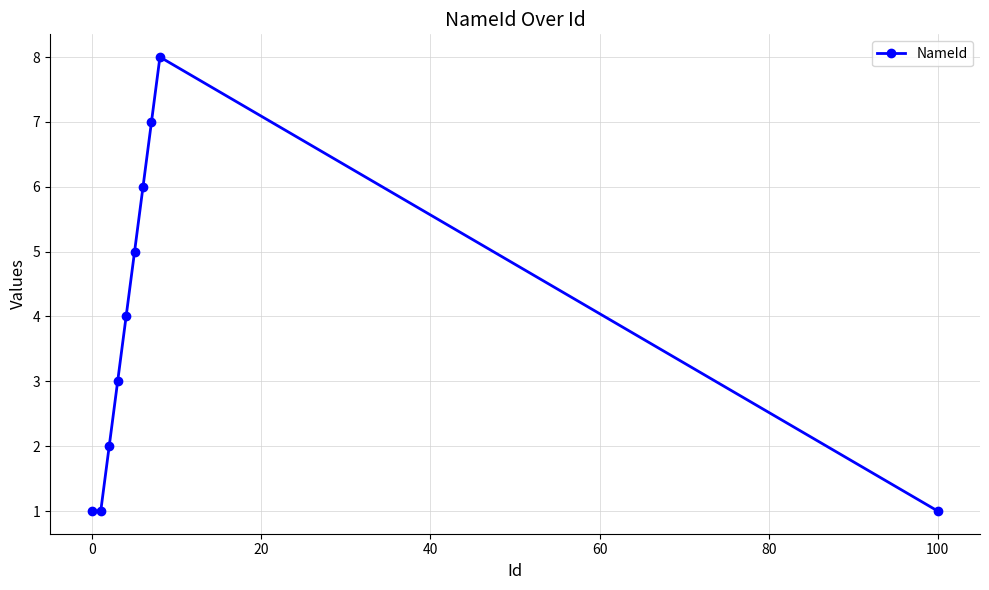

Reading left to right, list all the values displayed in this chart.

1	1	2	3	4	5	6	7	8	1